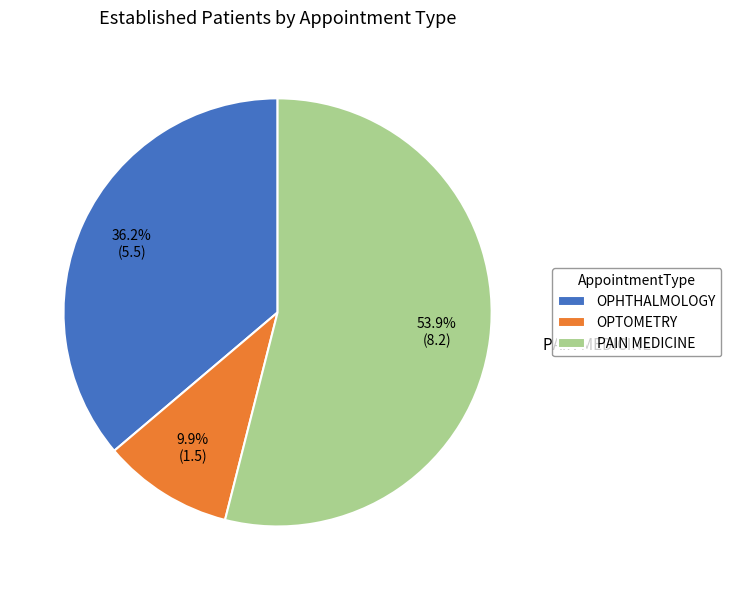

Count the number of slices in the pie.

3